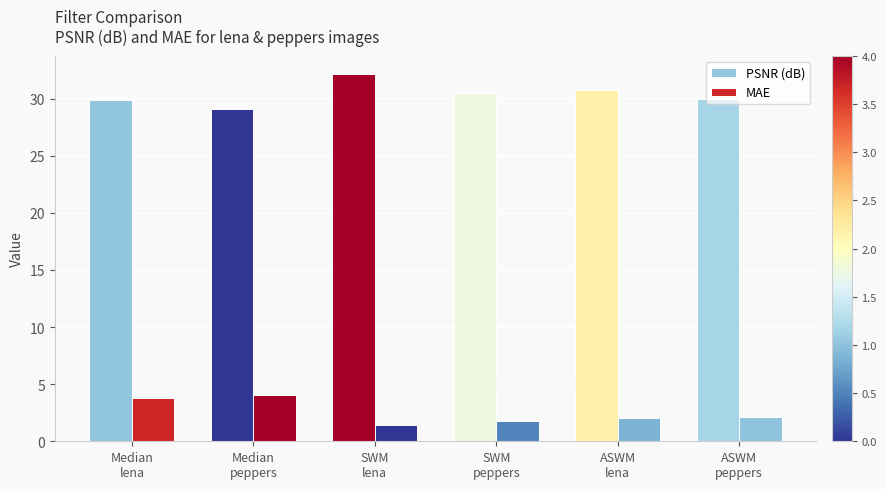

Are the bars grouped side by side (vs. stacked)?

Yes